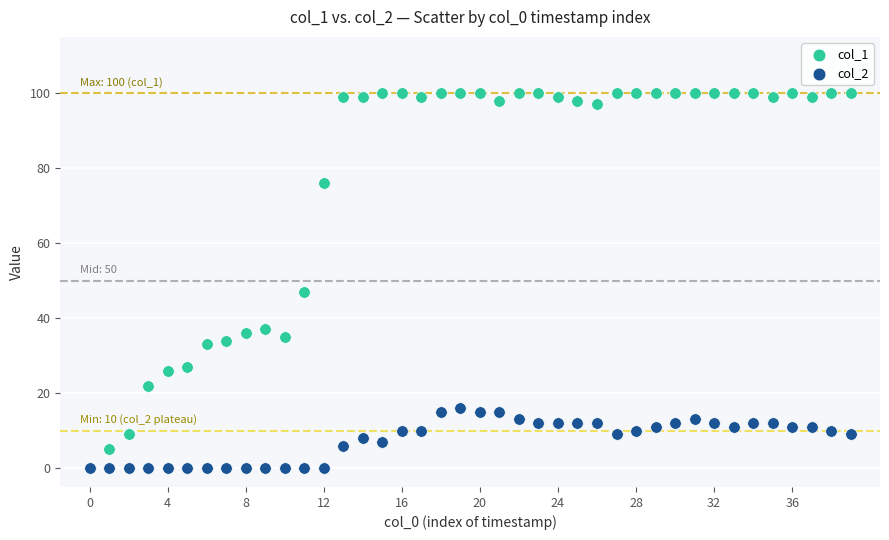

Across all series, what Y value is closest to 50?

47